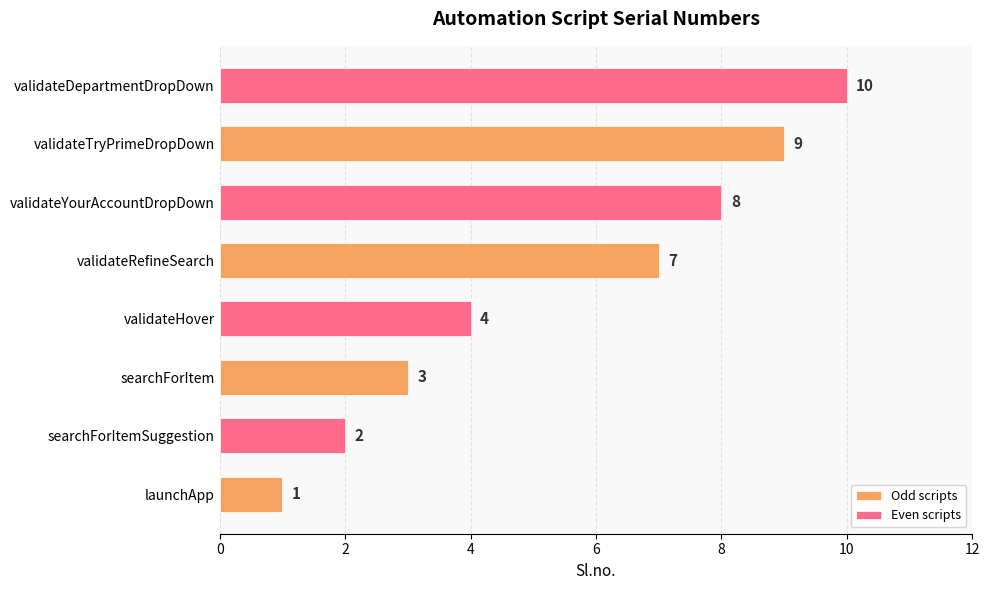

The value of Odd scripts at validateTryPrimeDropDown is 6. True or false?

False